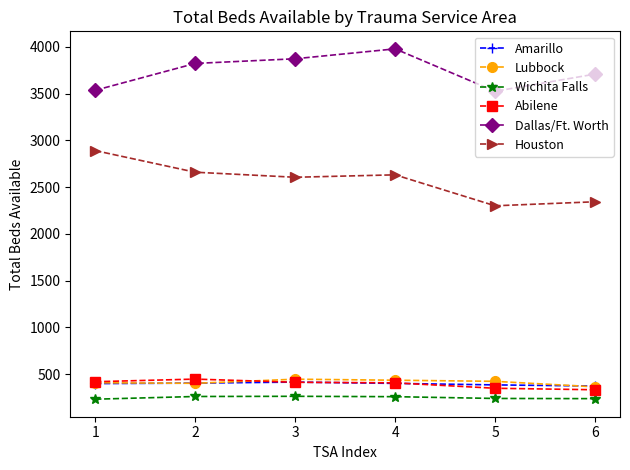

What is the greatest value displayed?

3978